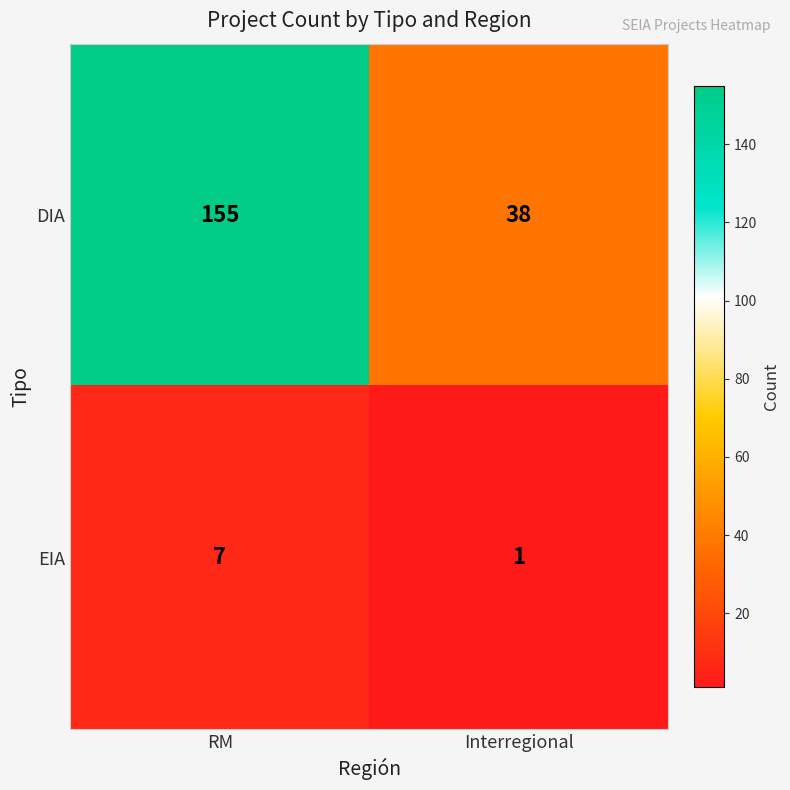

Reading left to right, what are all the values shown in this chart?

DIA: 155	38
EIA: 7	1